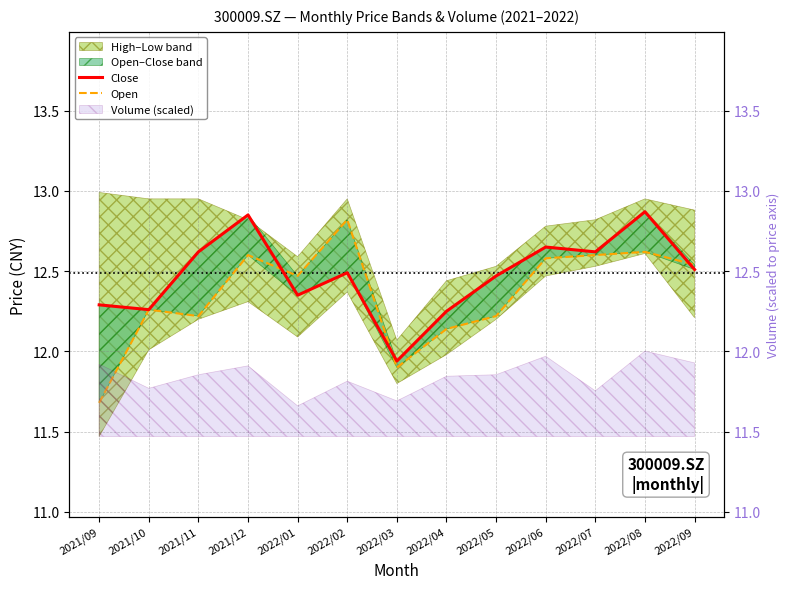

Rank the categories by Open value from lowest to highest.

2021/09, 2022/03, 2022/04, 2021/11, 2022/05, 2021/10, 2022/01, 2022/09, 2022/06, 2021/12, 2022/07, 2022/08, 2022/02